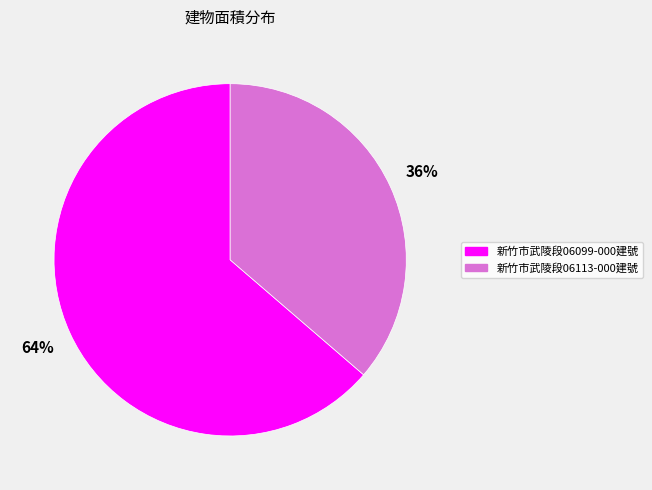

How many slices are in this pie chart?

2